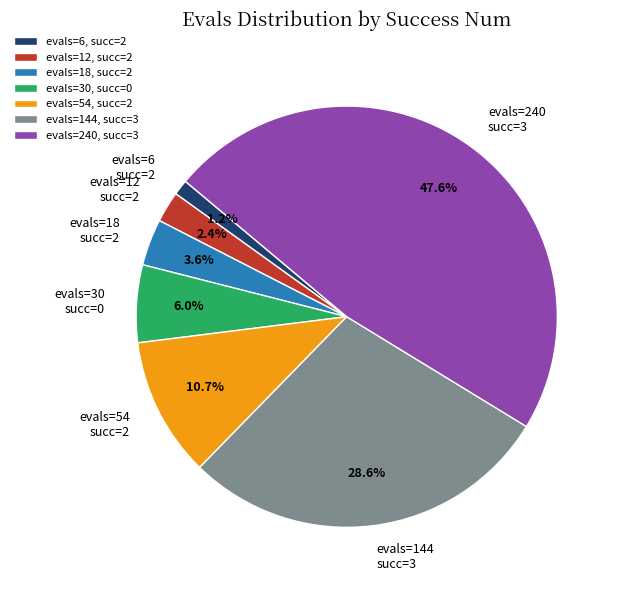

Combined, what portion of the pie is evals=144 succ=3 and evals=6 succ=2?

29.8%